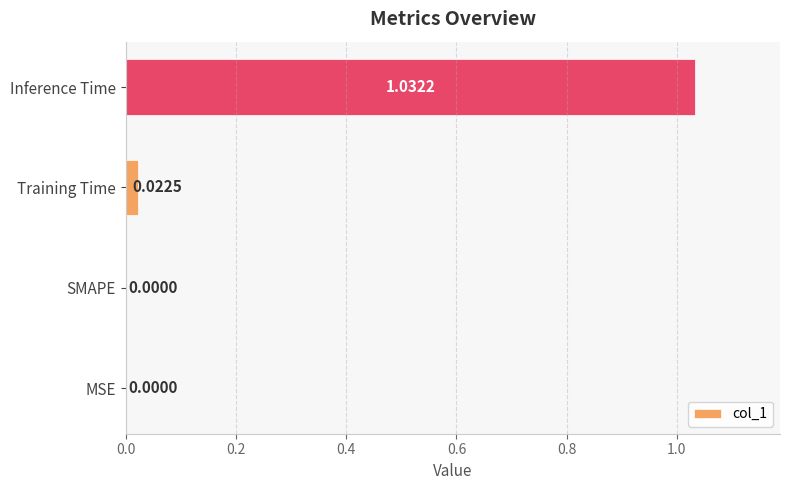

Which category has the highest value across all series?

Inference Time